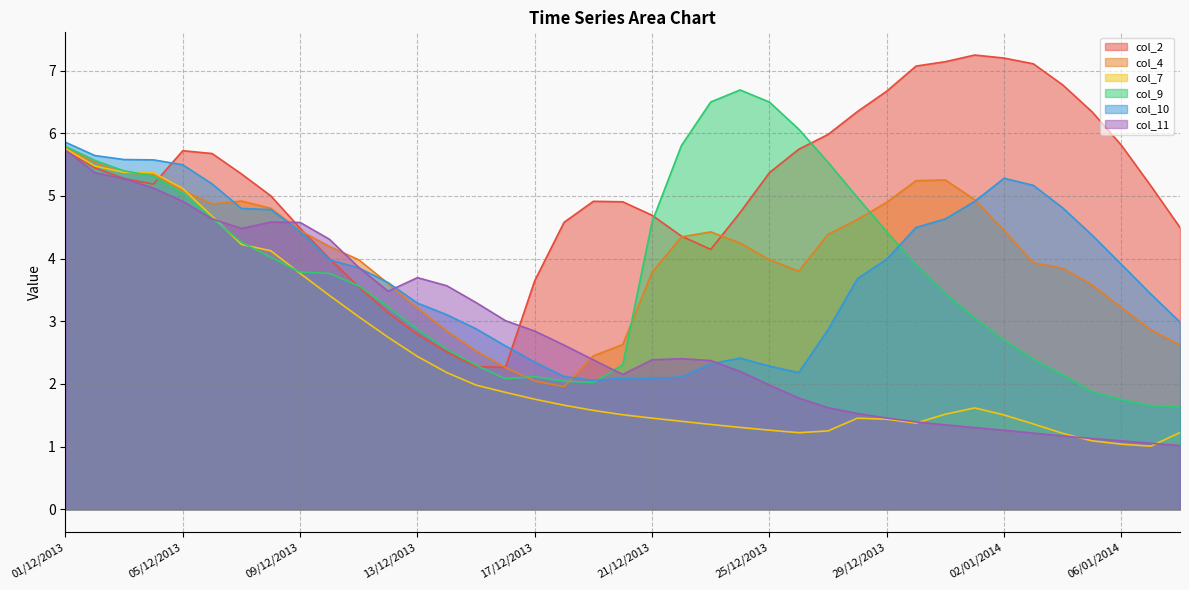

In col_2, how many points are lower than both neighbors (excluding endpoints)?

3